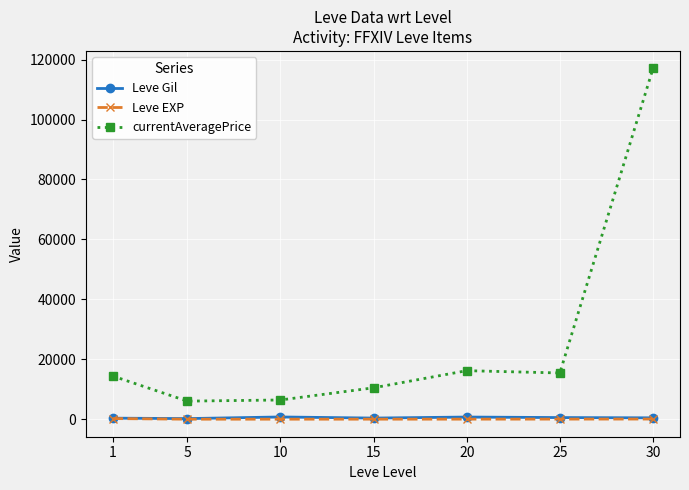

True or false: Leve EXP and Leve Gil intersect in this chart.

False